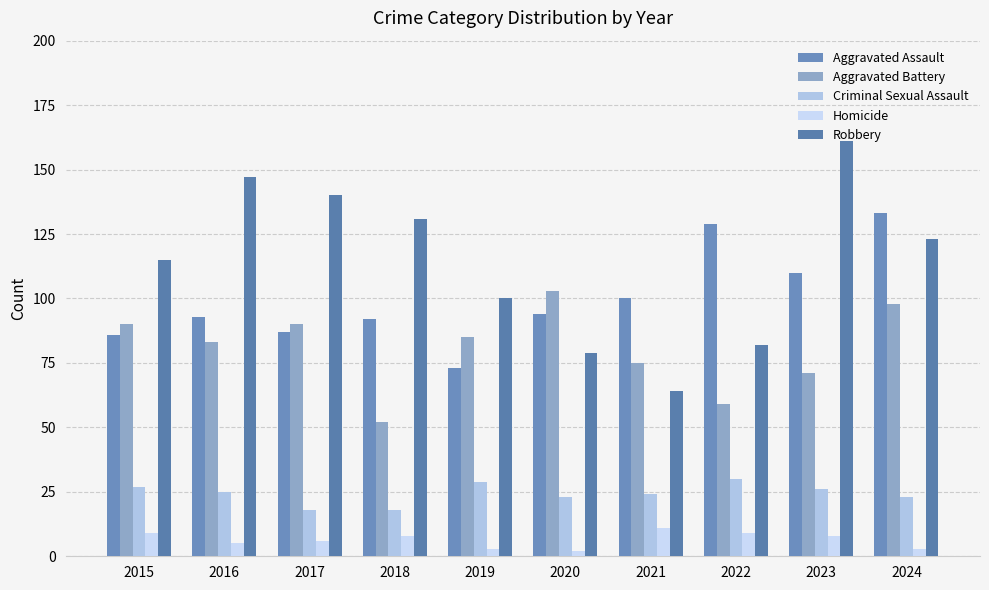

Count the number of data series in this chart.

5